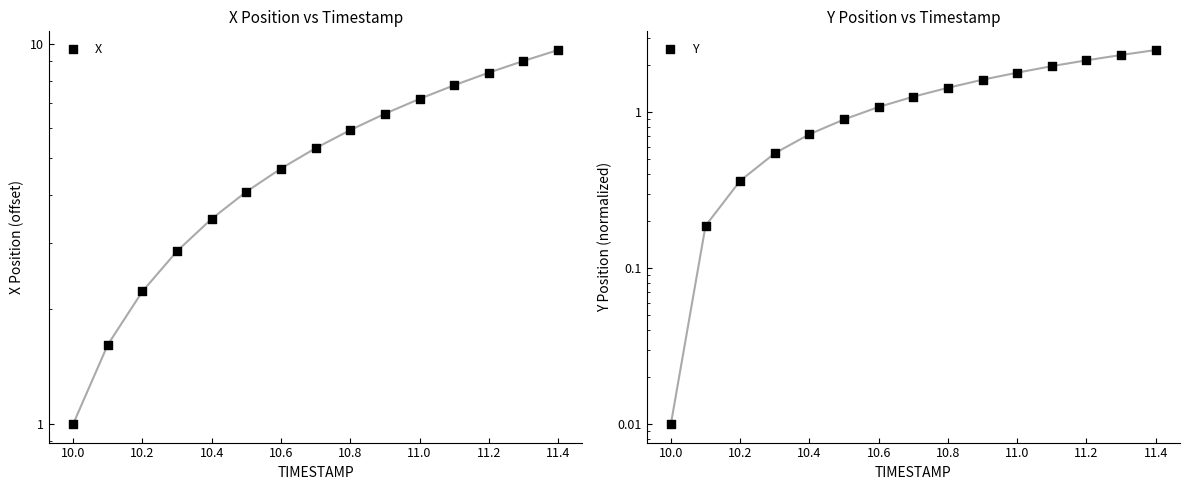

Which series has the largest total across all categories?

X